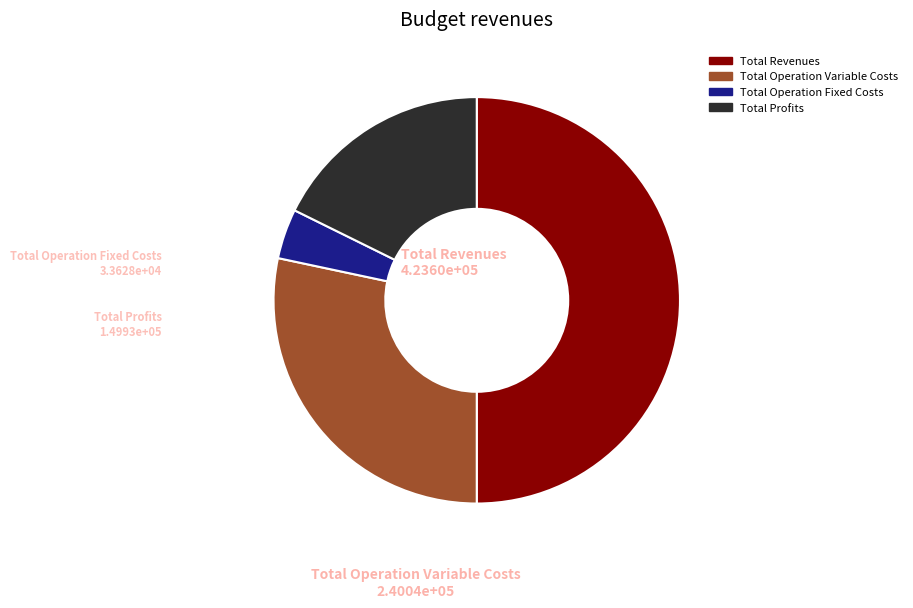

How many slices are in this pie chart?

4